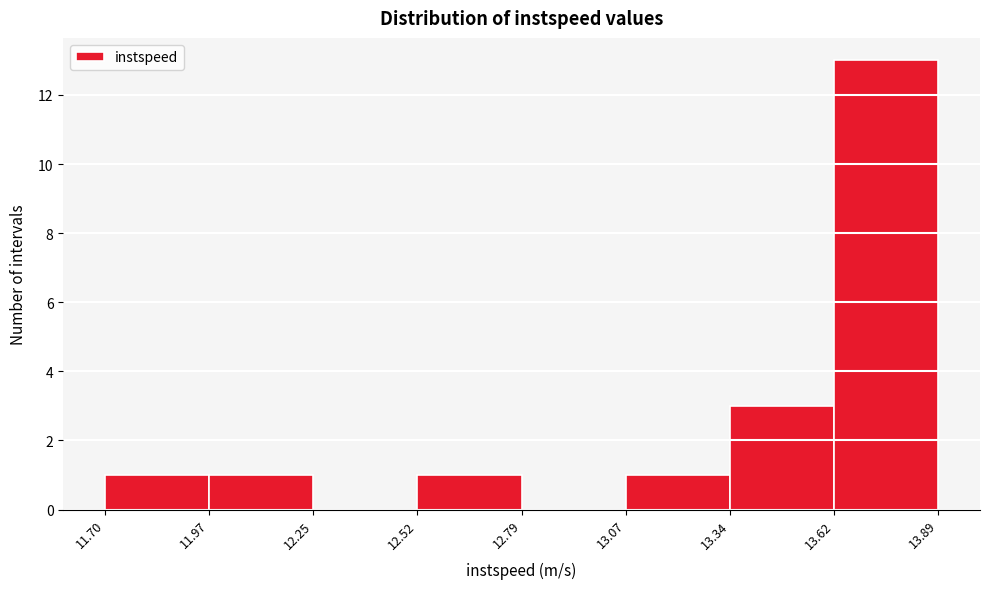

Reading left to right, list every bar in this chart as the range it spans on the x-axis followed by its height. The values are not printed on the chart, so give them approximately, as read against the axis.

11.70 to 11.97: 1
11.97 to 12.25: 1
12.25 to 12.52: 0
12.52 to 12.79: 1
12.79 to 13.07: 0
13.07 to 13.34: 1
13.34 to 13.62: 3
13.62 to 13.89: 13